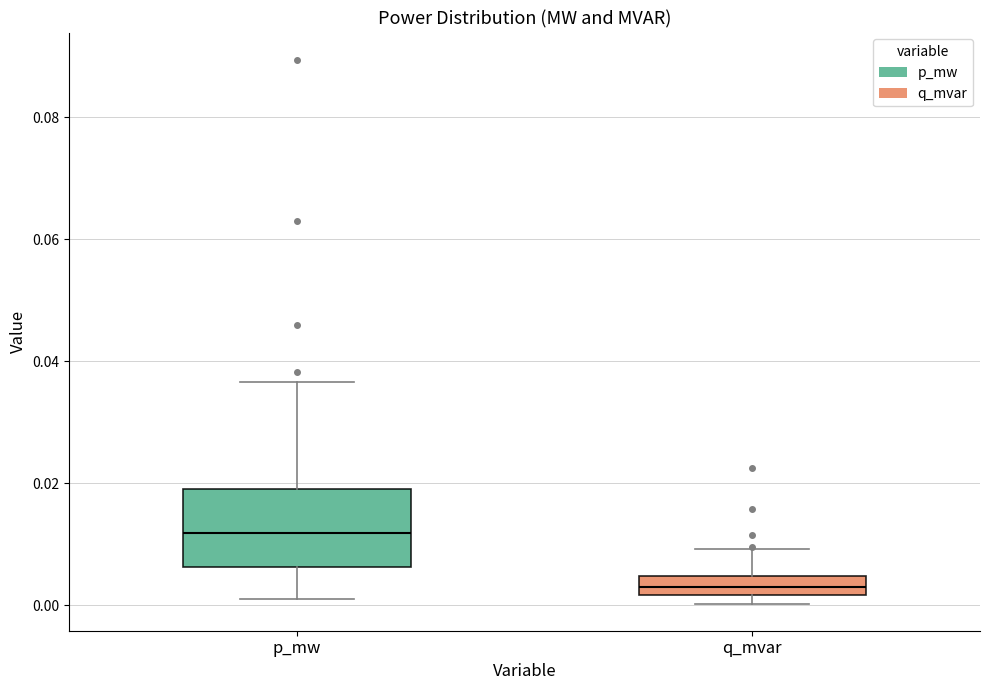

Which box has the highest median line?

p_mw